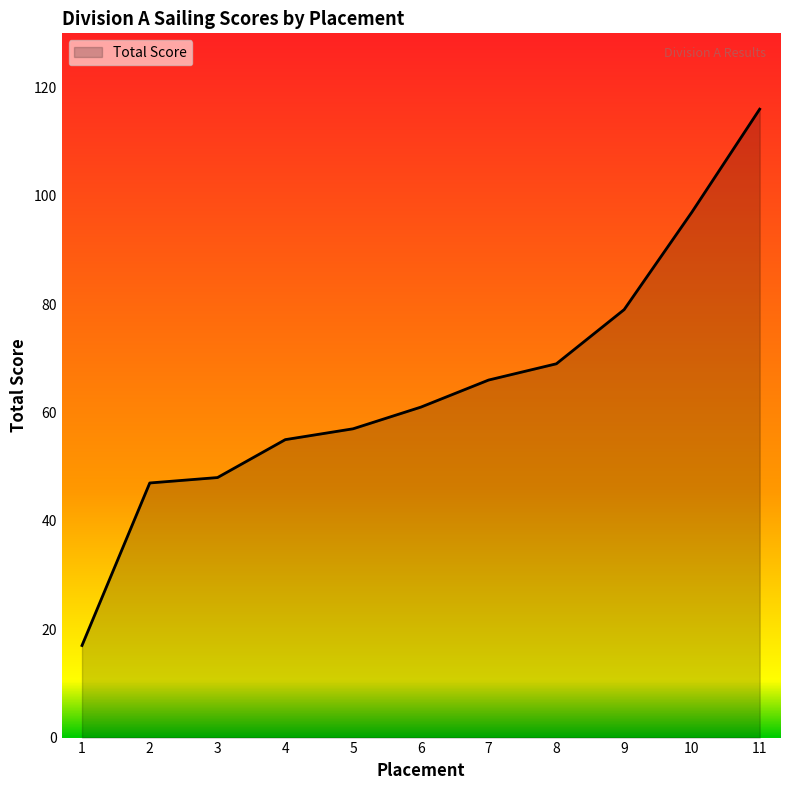

What is the difference between the maximum and minimum values?

99